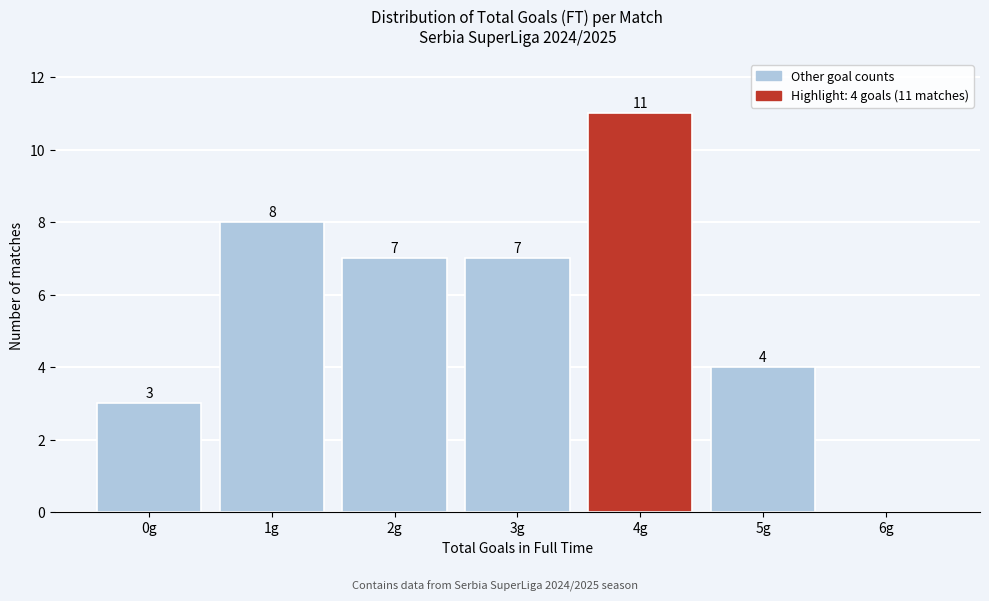

Reading right to left, extract all data points from this chart.

6g=0	5g=4	4g=11	3g=7	2g=7	1g=8	0g=3